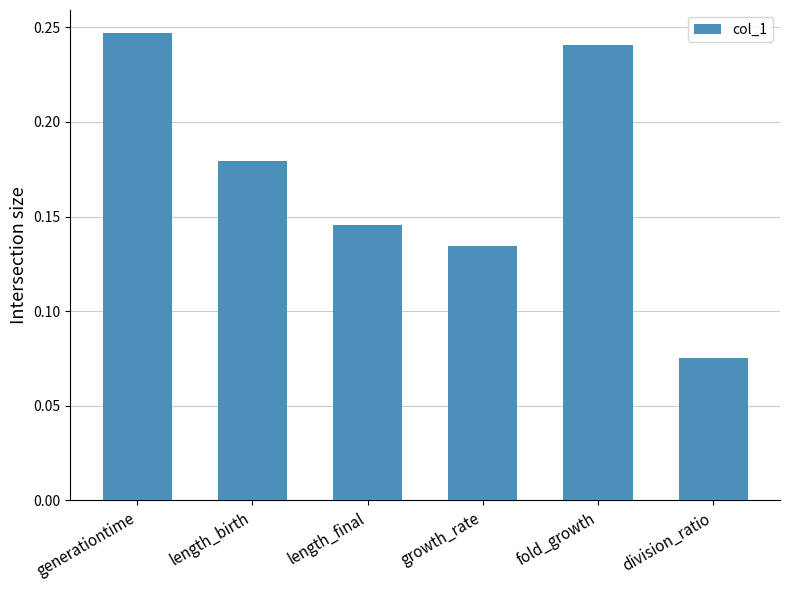

Between fold_growth and length_birth, which is larger?

fold_growth